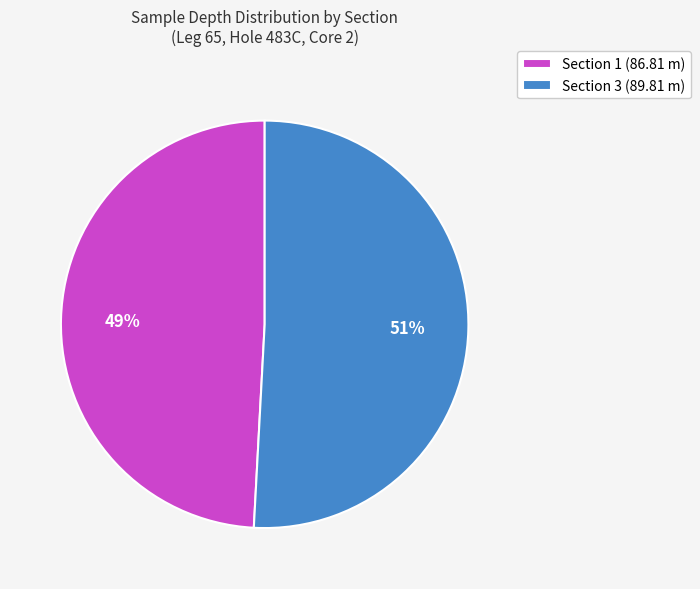

Is it true that Section 1 (86.81 m) is 49% of the pie?

True